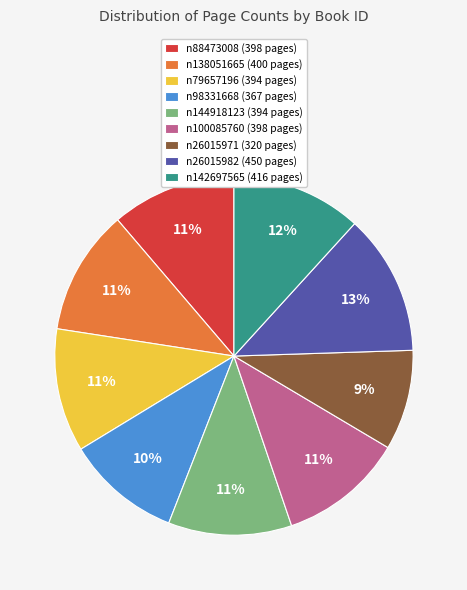

Is the sum of n138051665 and n26015971 greater than half?

No